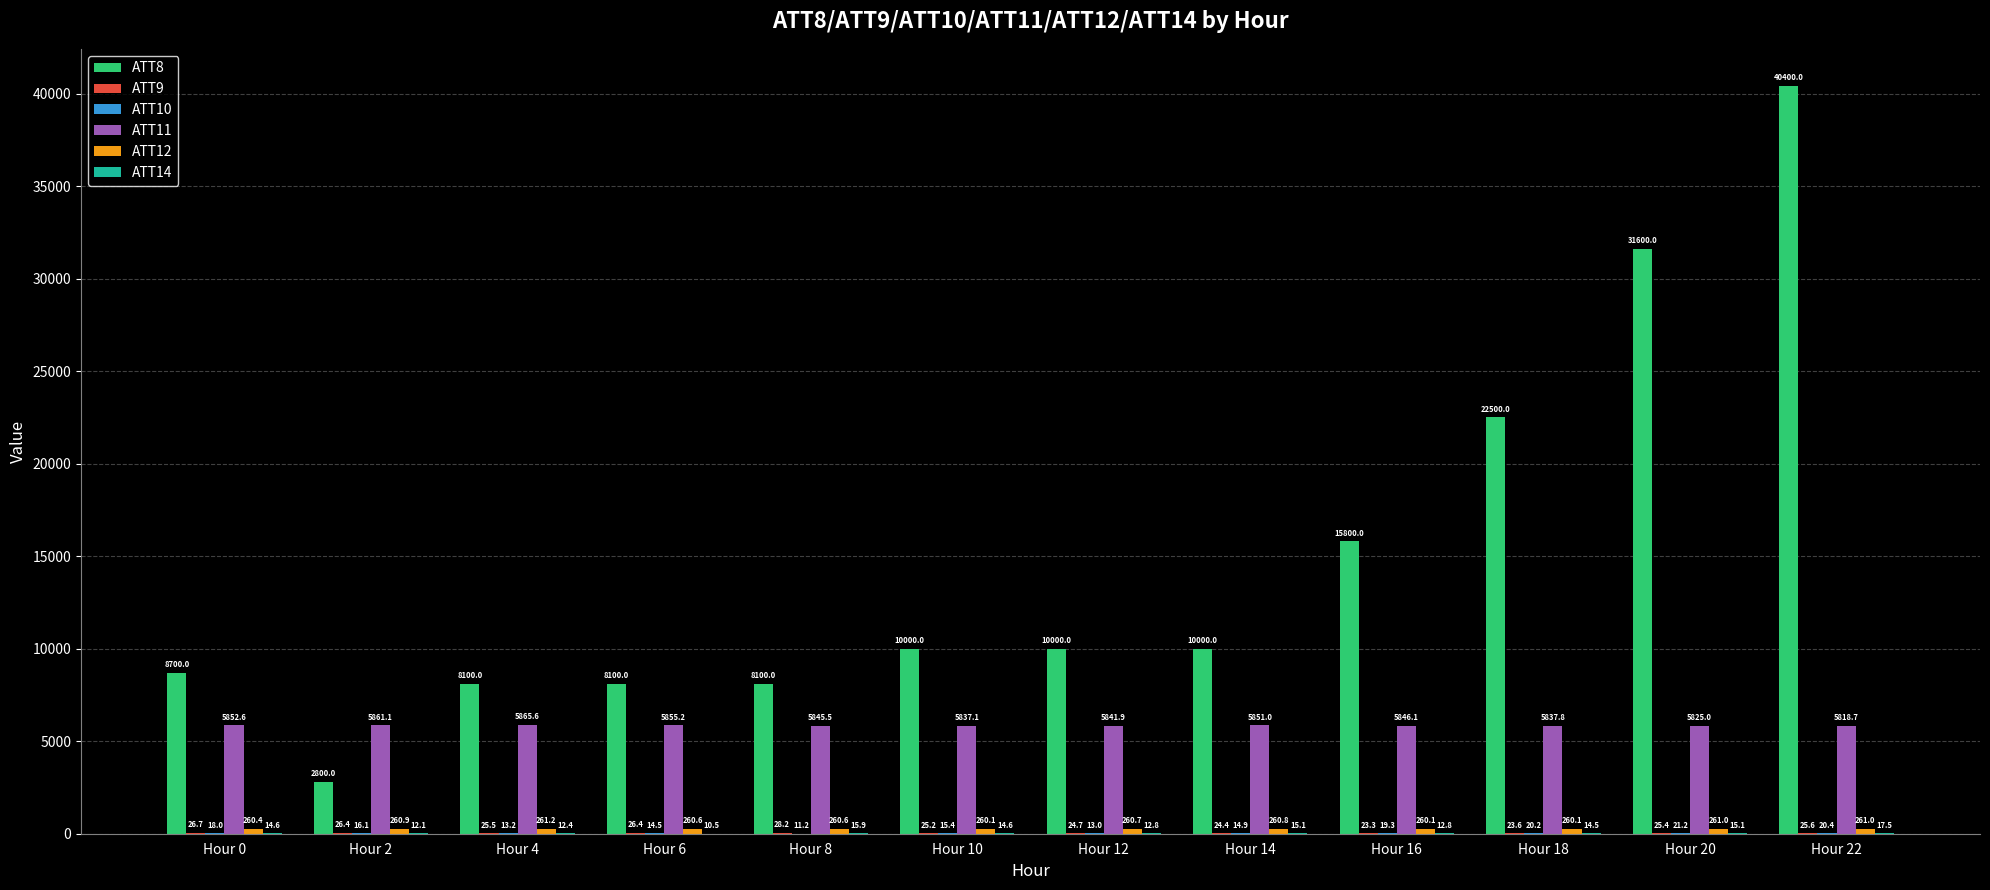

Which series changed the most between Hour 8 and Hour 12?

ATT8